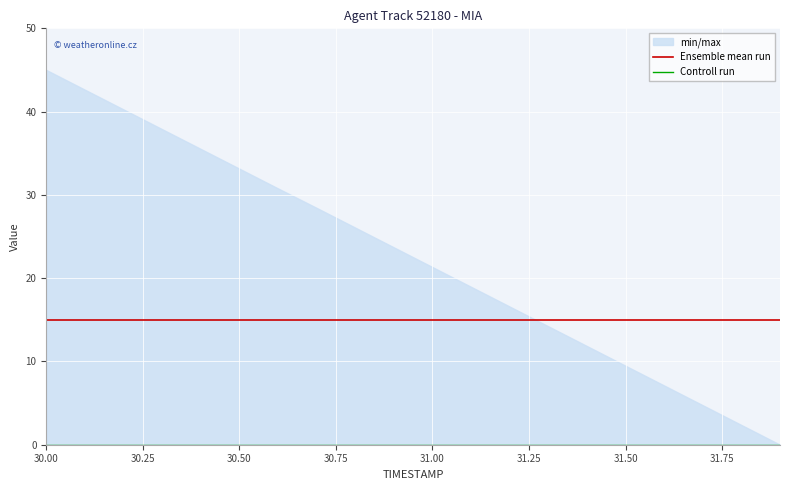

What is the total value across all series at 31.00?

15